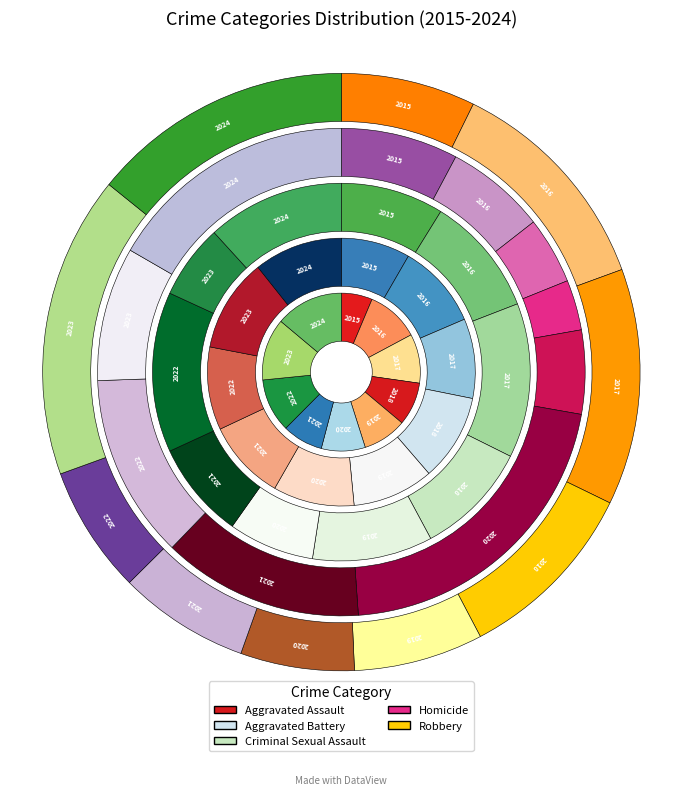

What is the difference between the highest and lowest values at 2018?

105